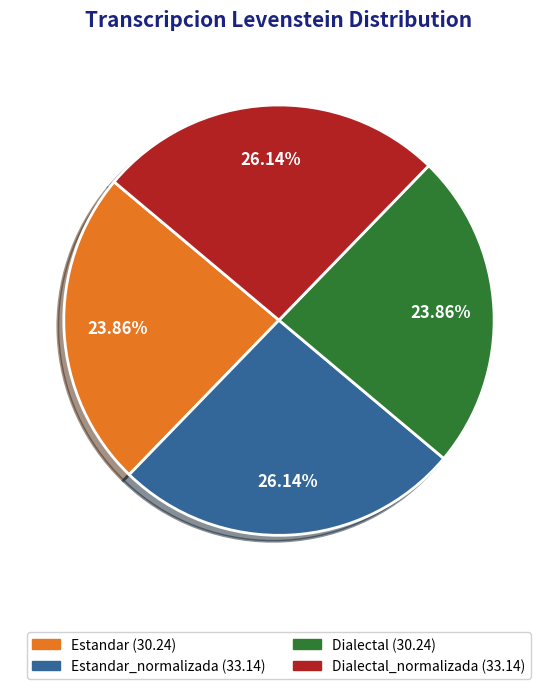

Is there any slice that represents more than half of the pie?

No